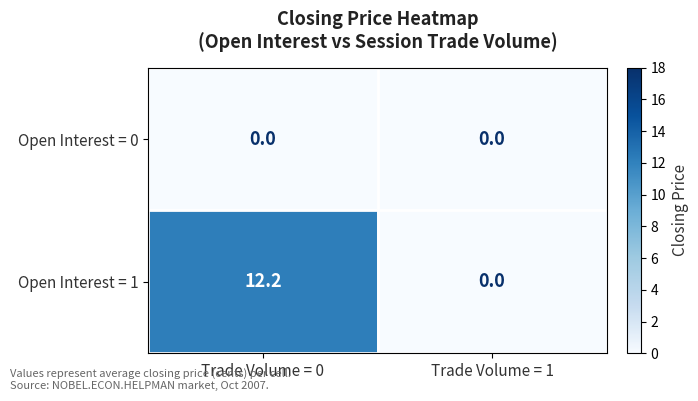

Reading left to right, list all the values displayed in this chart.

Open Interest = 0: 0.0	0.0
Open Interest = 1: 12.2	0.0